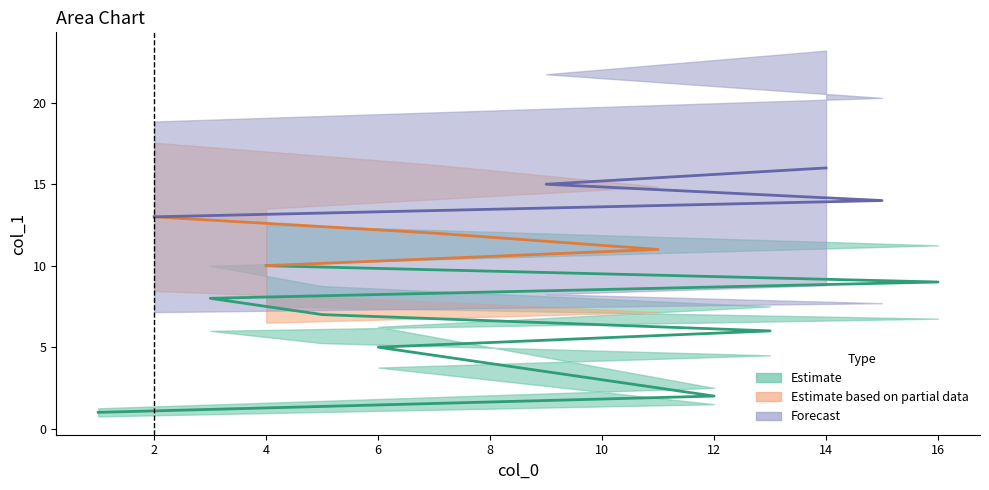

Where does the data first go above 9?

4